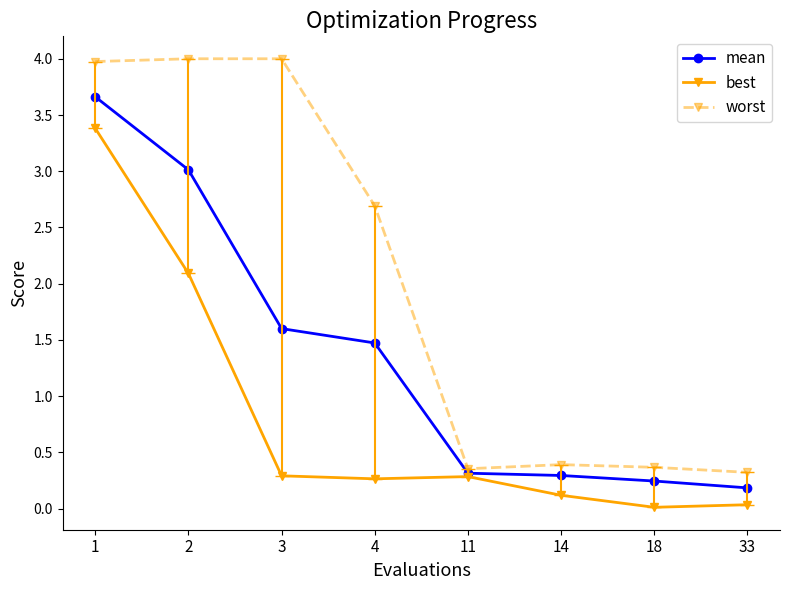

True or false: best and worst intersect in this chart.

False